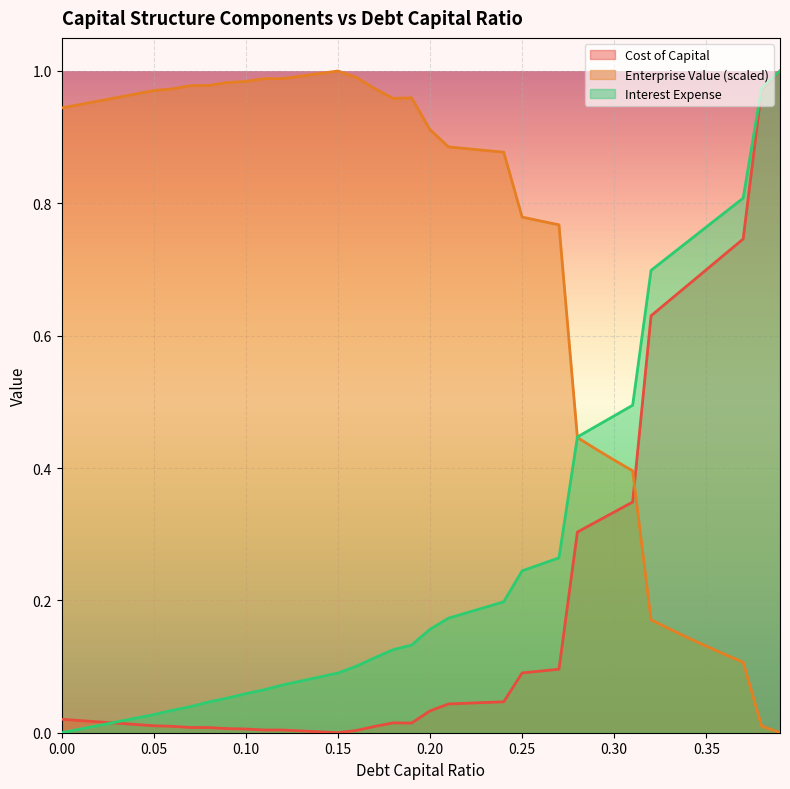

What is the spread (max minus min) of values at 0.33?

0.6